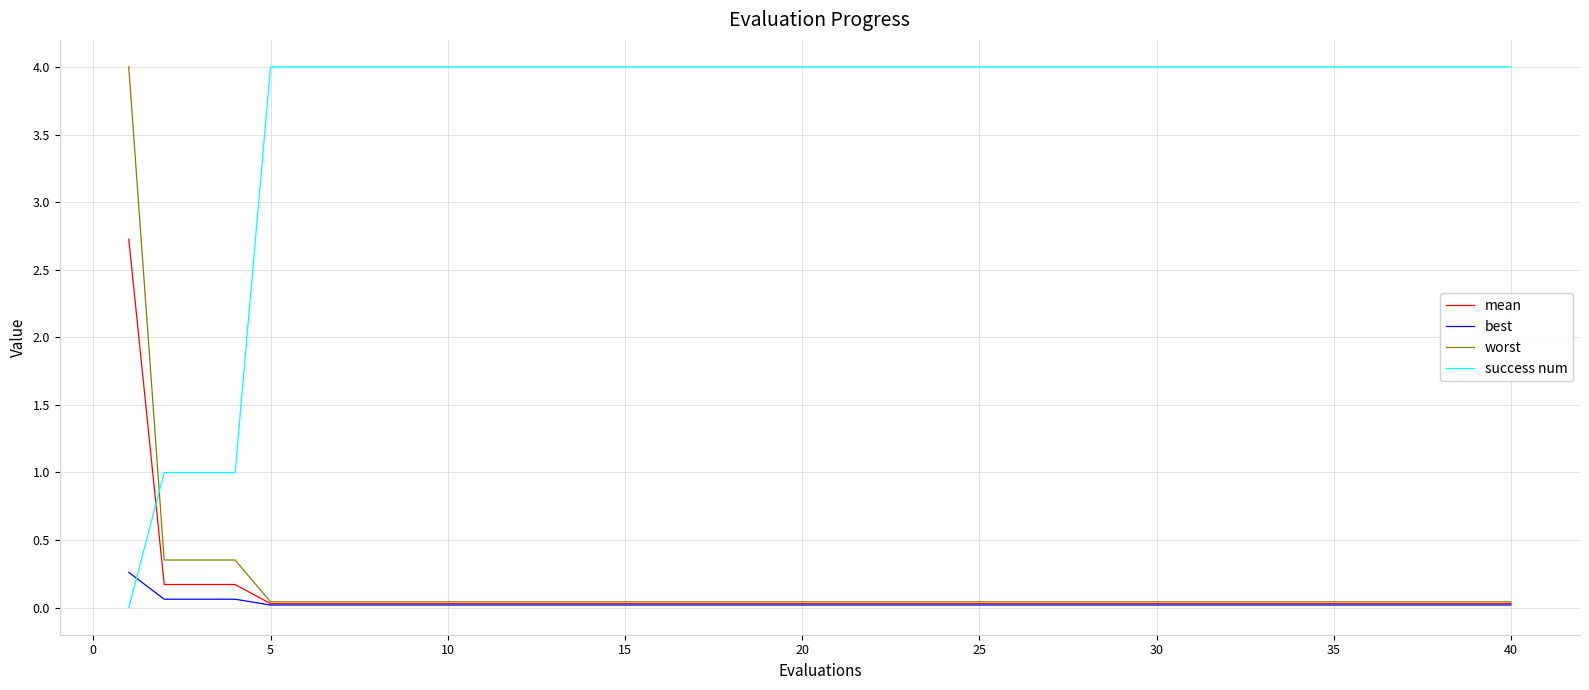

At how many categories does at least one series exceed 3?

37